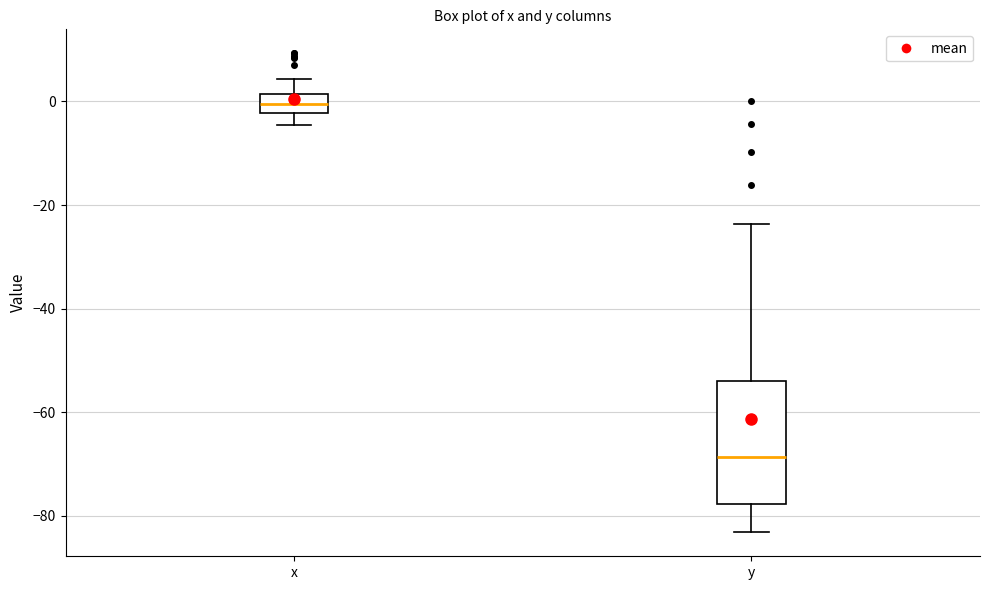

Comparing the boxes themselves (not the whiskers), which one is the tallest?

y